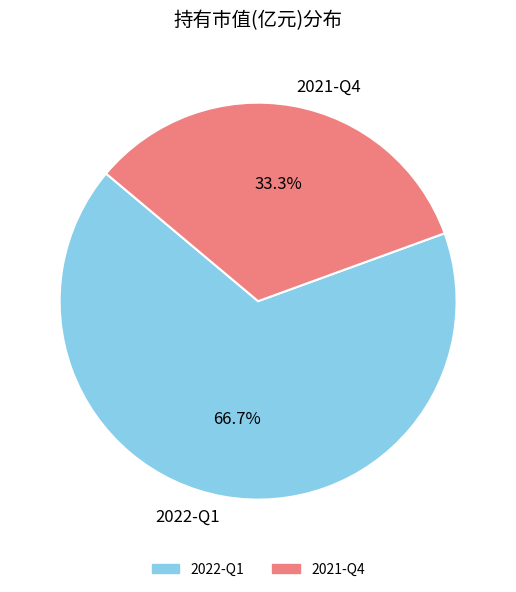

To the nearest percent, what is the difference between the largest and smallest slice percentages?

33%